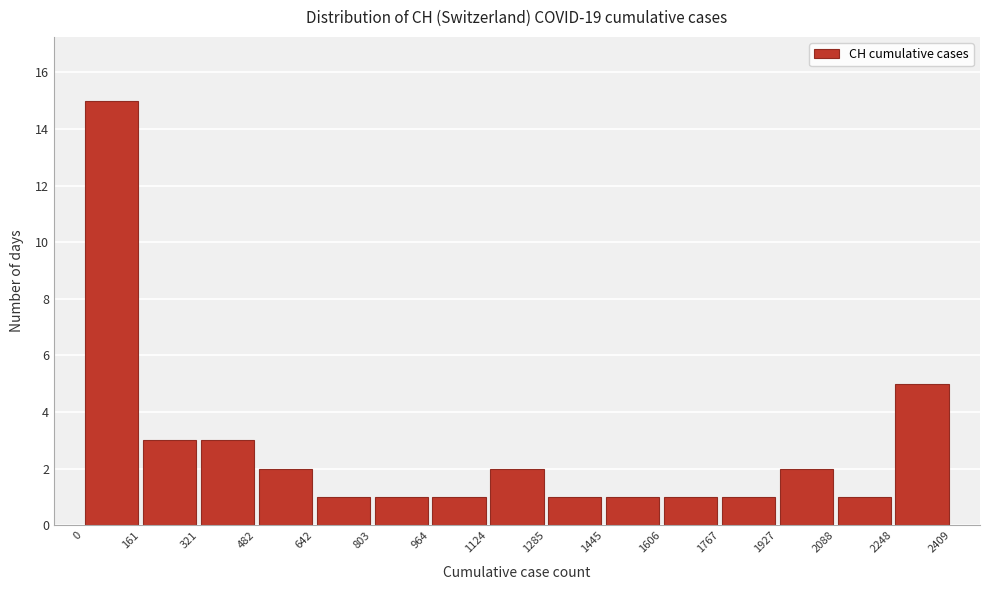

Which range on the x-axis has the tallest bar?

0 to 161